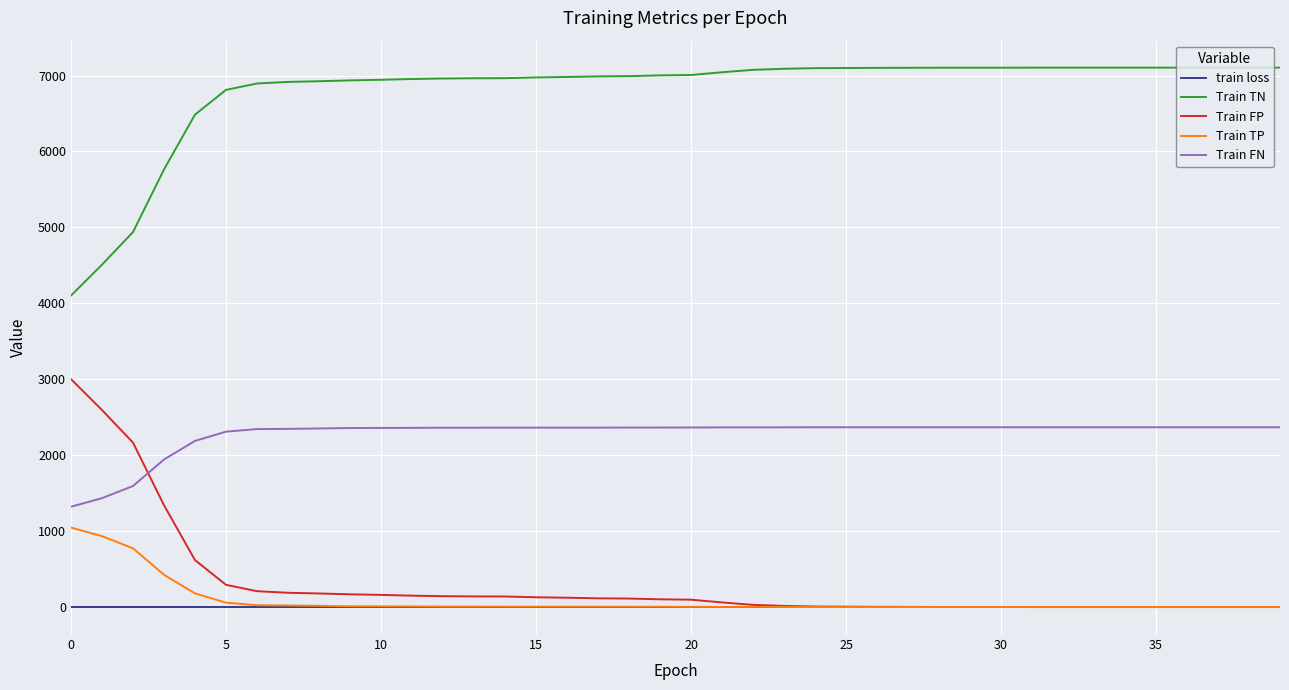

Which series has the largest total across all categories?

Train TN